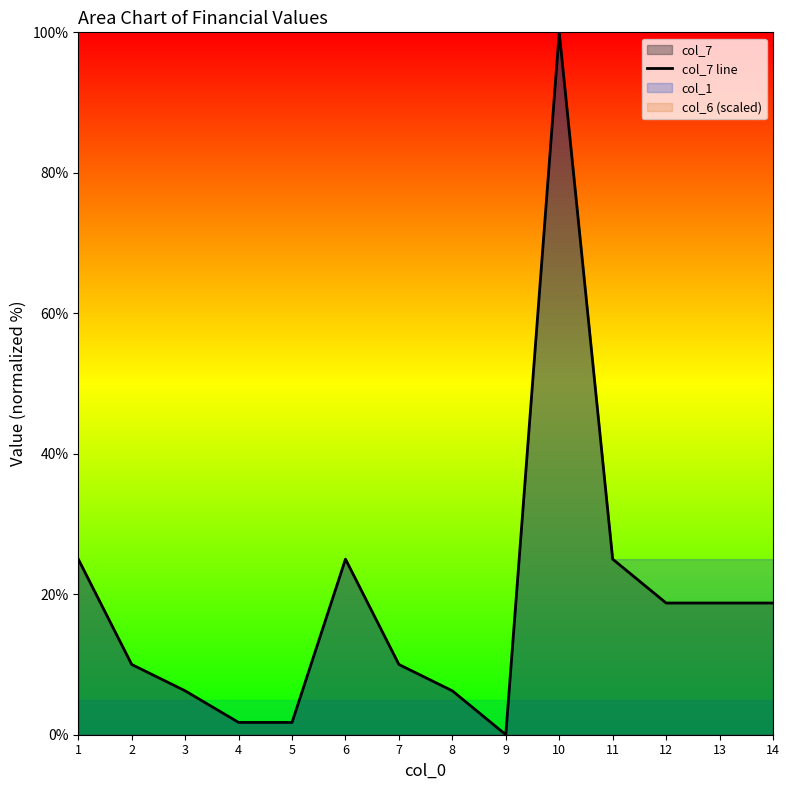

Where does the data first go above 18?

1